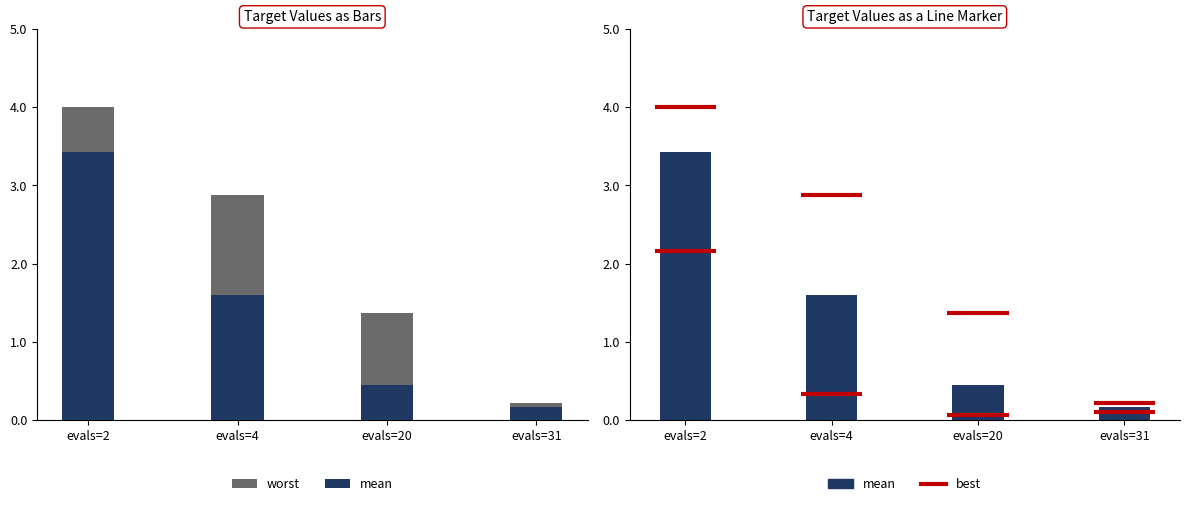

What is the difference between the highest and lowest values at evals=4?

1.3